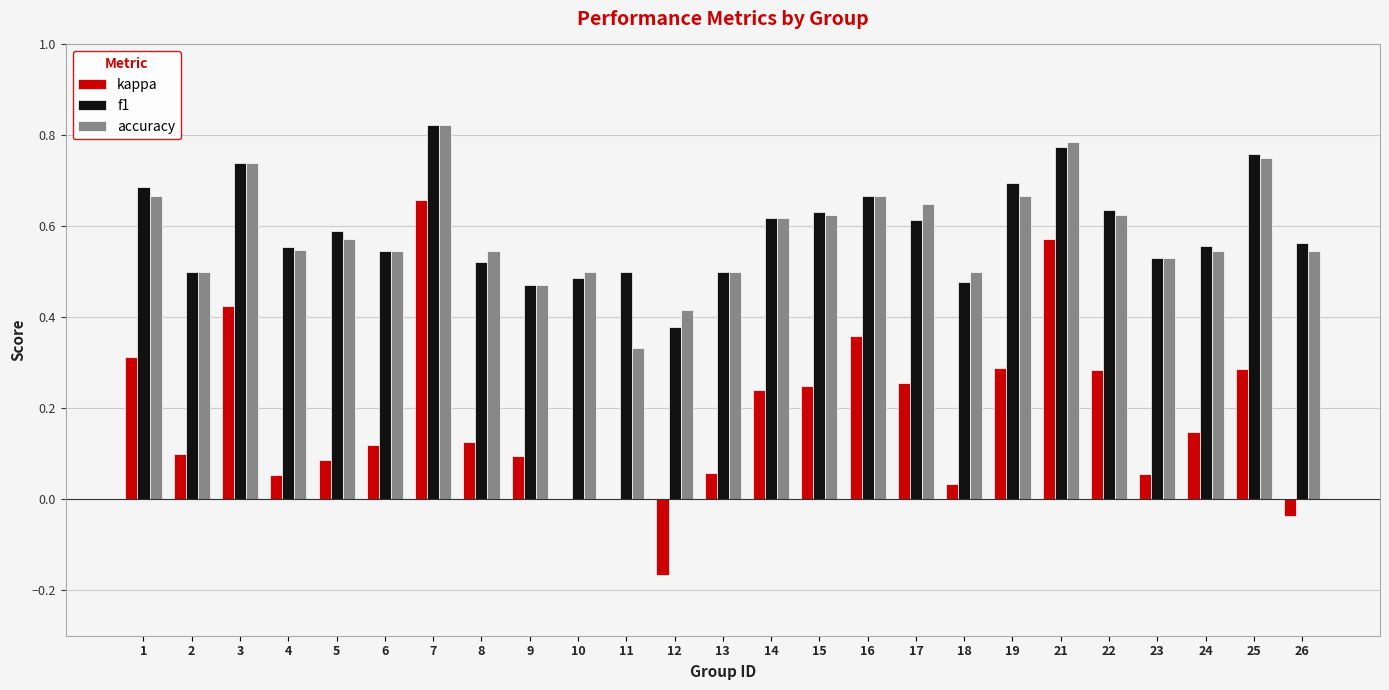

What is the sum of all accuracy values?

14.7